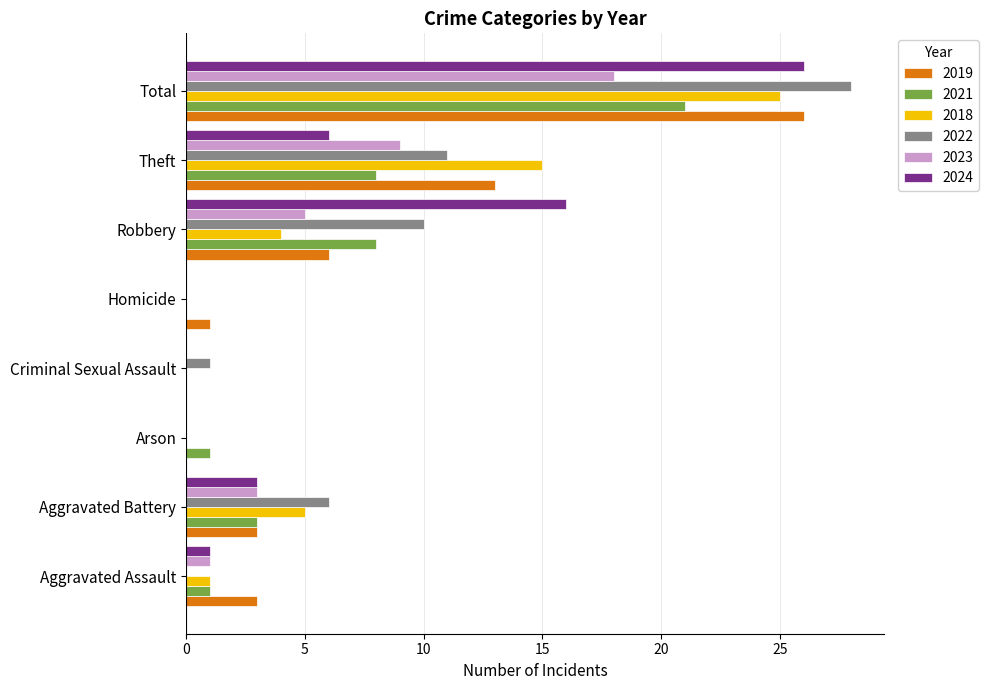

What are all the series names shown in the legend?

2019, 2021, 2018, 2022, 2023, 2024